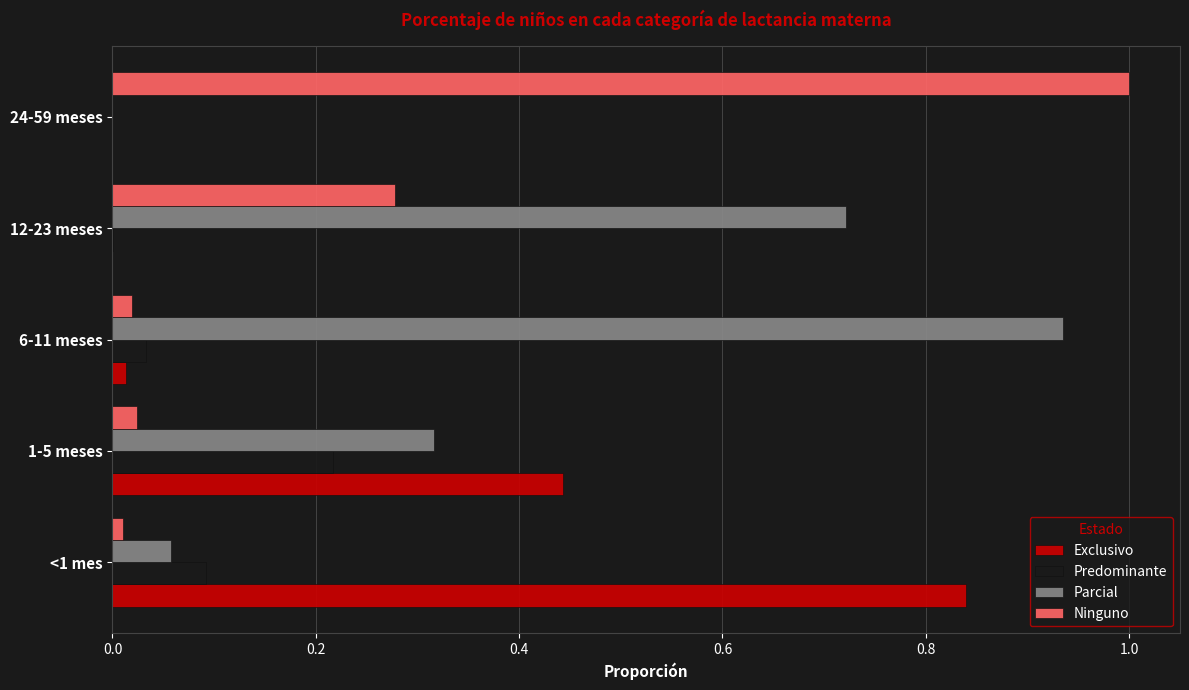

True or false: Predominante has a value of 0.0 at 6-11 meses.

True